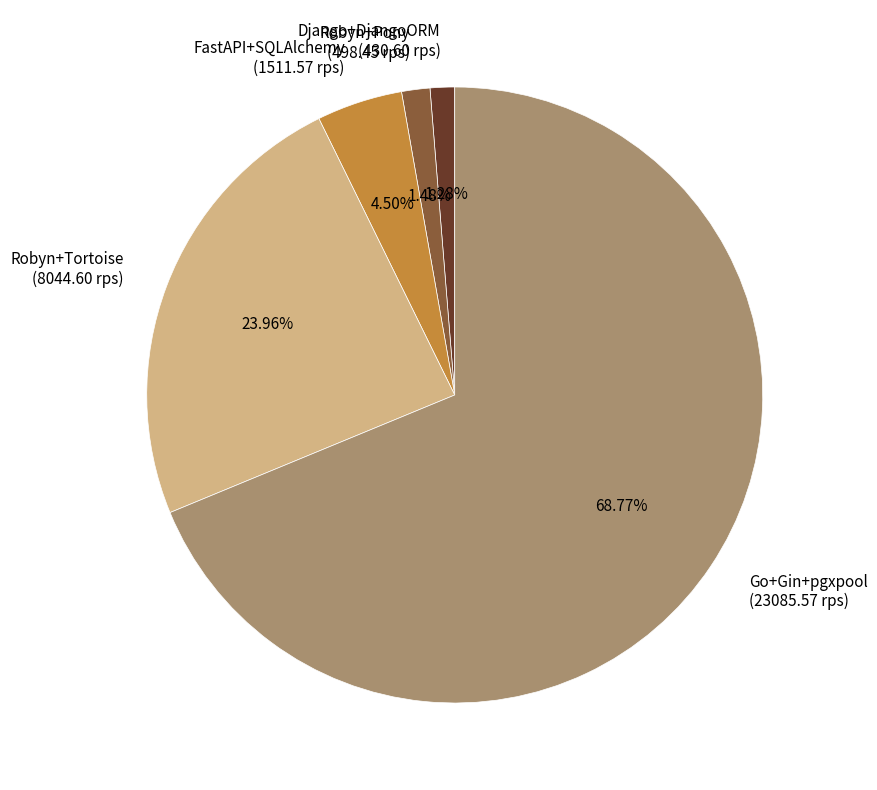

Is FastAPI+SQLAlchemy (1511.57 rps) the majority of the pie?

No